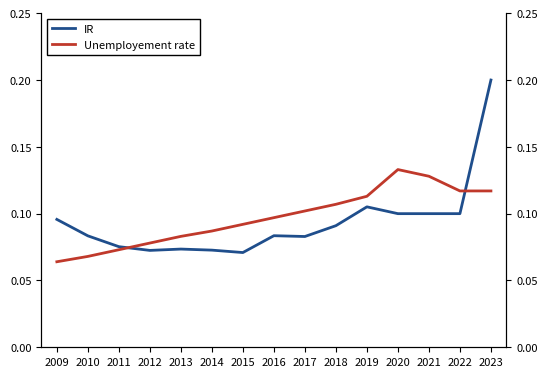

At 2015, list the series in order from smallest to largest.

IR, Unemployement rate